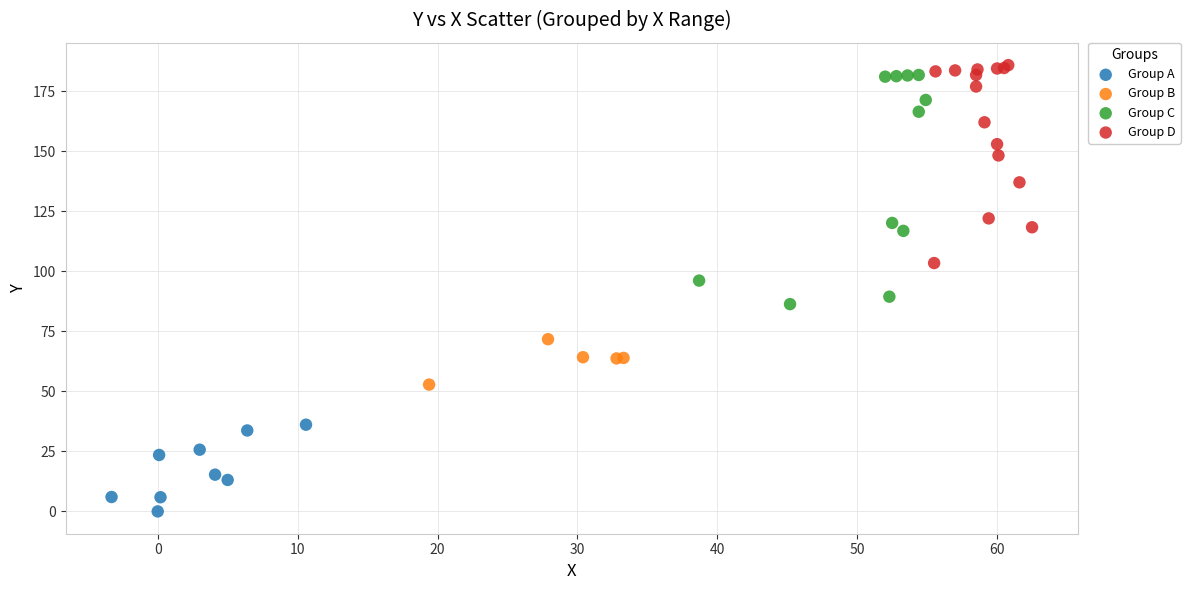

Which series has the widest spread of Y values?

Group C